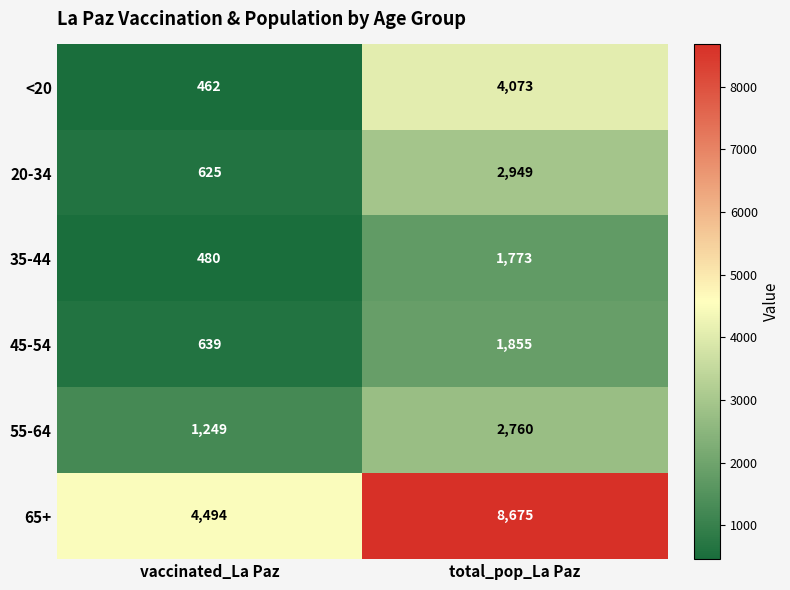

What is the average value of the 45-54 series?

1247